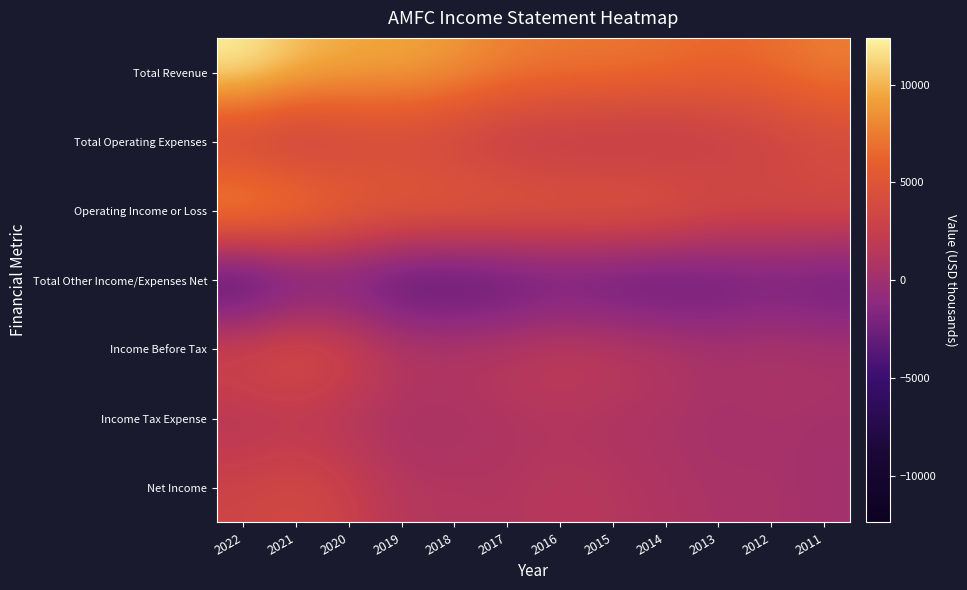

Which series has the largest total across all categories?

Total Revenue